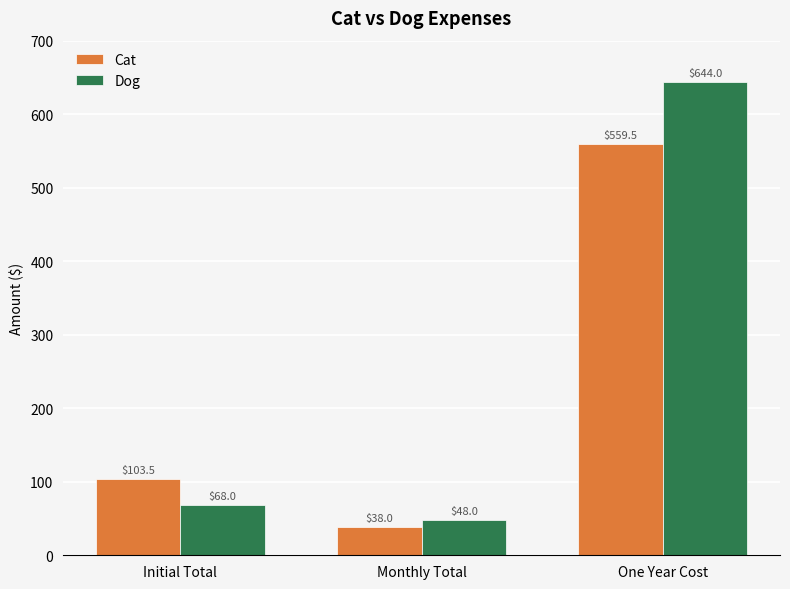

How many data points does each series have?

3